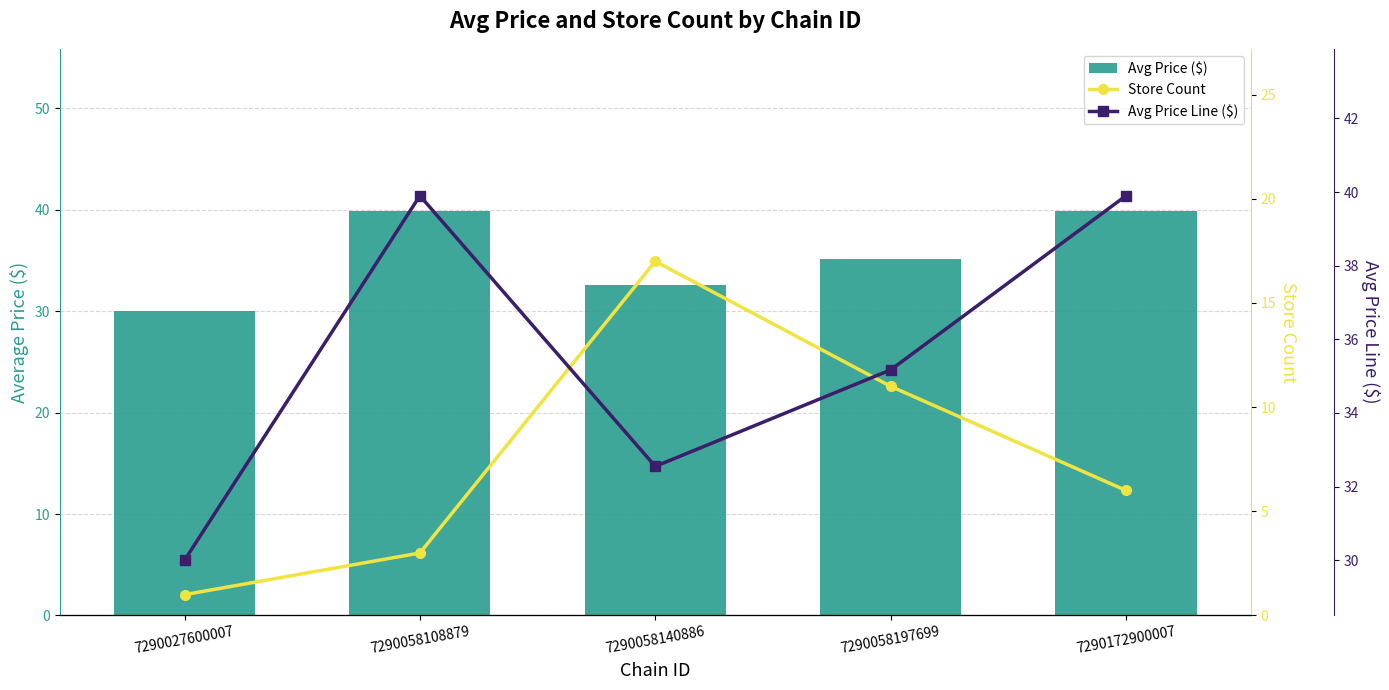

Count the Store Count values in the range 3 to 11.

3